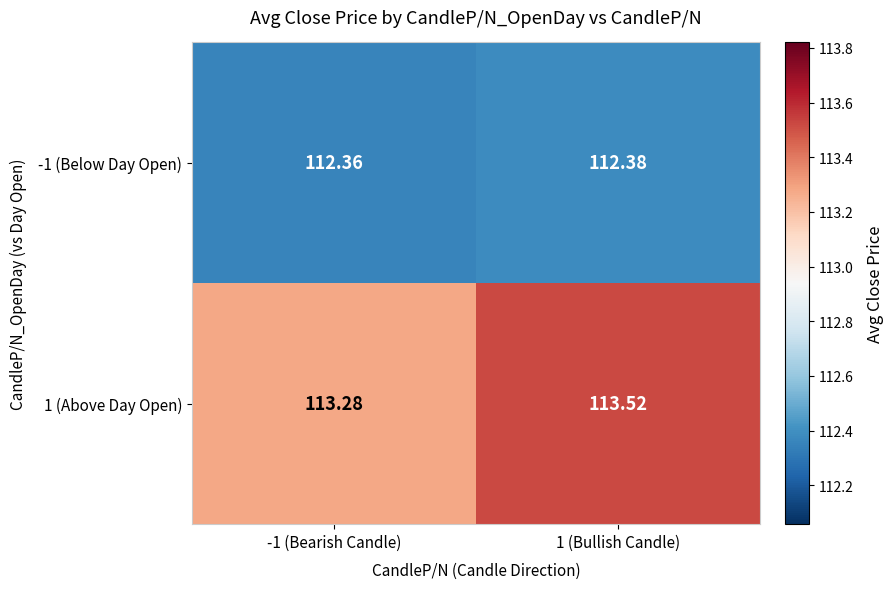

Rank the series by their average value, from highest to lowest.

1 (Above Day Open), -1 (Below Day Open)